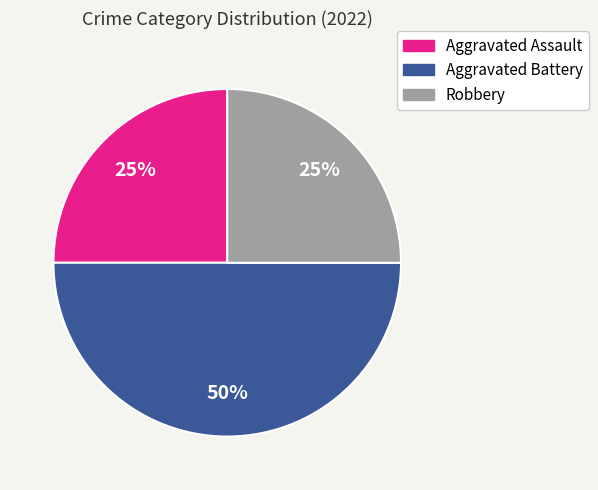

To the nearest percent, what is the average slice percentage?

33%